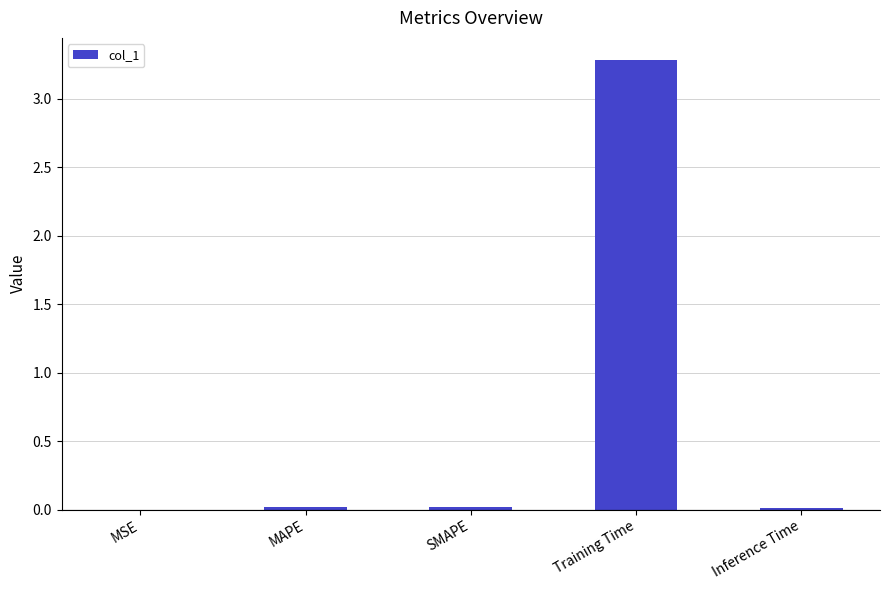

The value at MSE is 0.0. True or false?

True